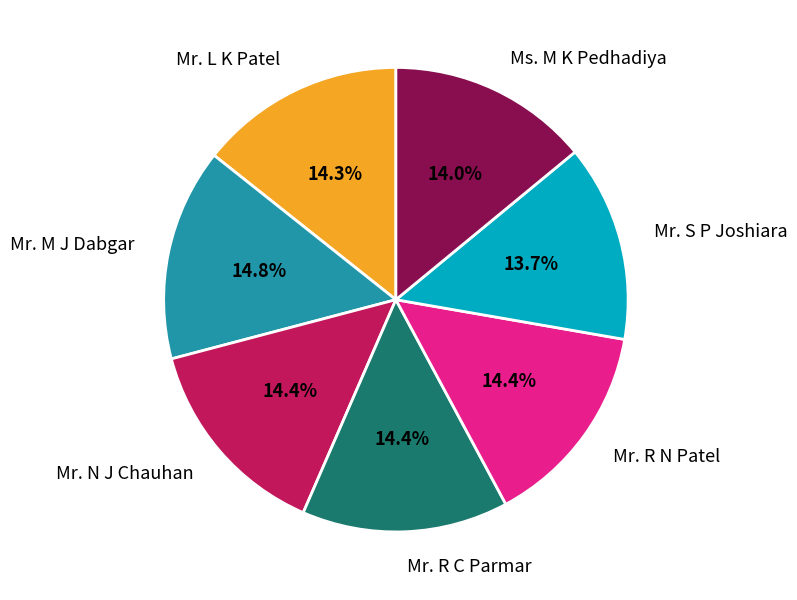

What percentage is the Mr. S P Joshiara slice, to the nearest percent?

14%